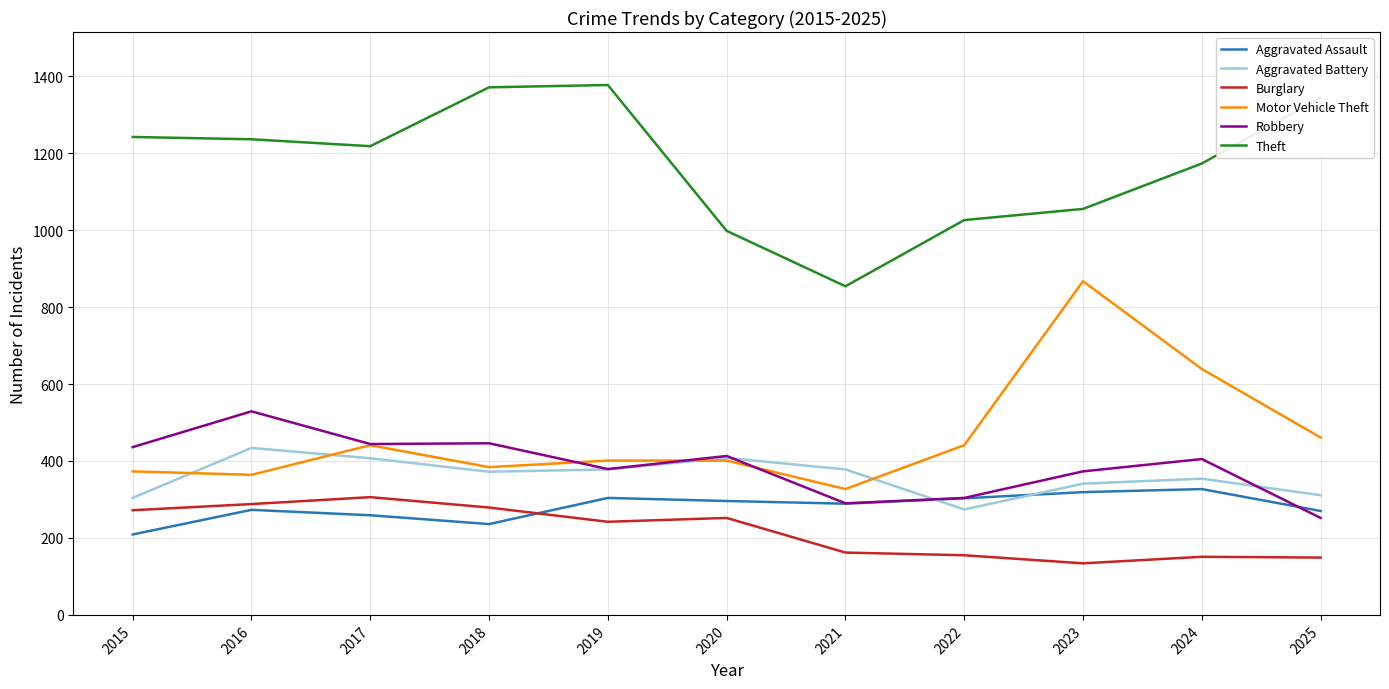

What is the difference between the highest and lowest values at 2020?

746